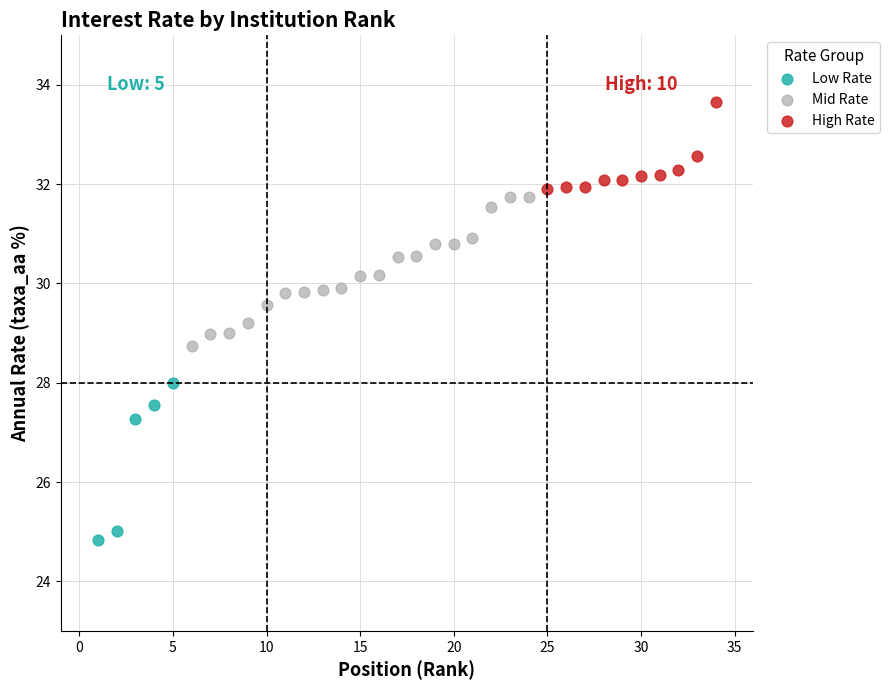

Which series contains the lowest Y value?

Low Rate